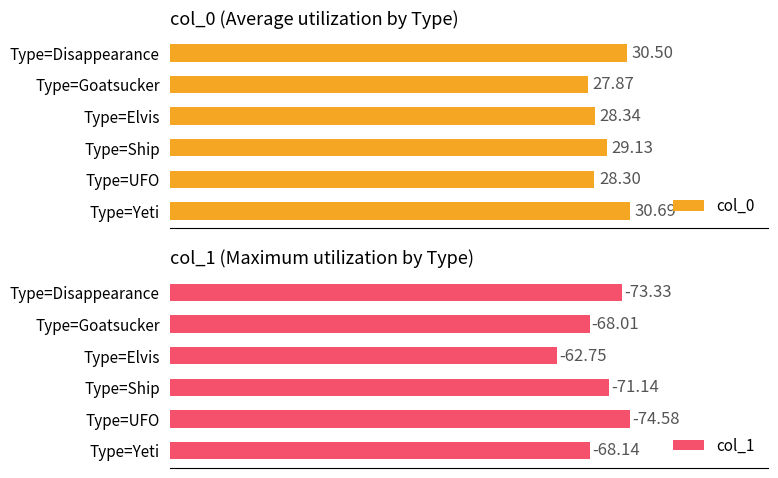

Which category has the lowest value in the col_0 series?

Type=Goatsucker